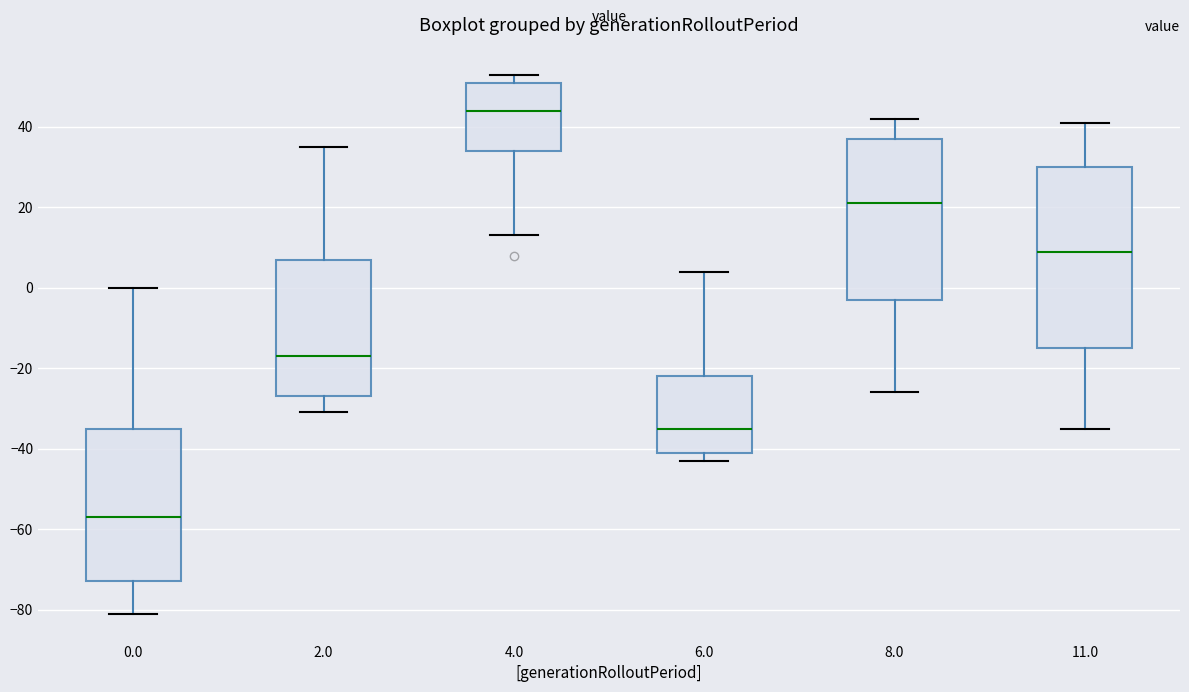

Reading left to right, read every box against the y-axis: the position of its median line, the range the box covers, and the ends of its whiskers. The values are not printed on the chart, so give them approximately, as read against the axis.

0.0: median -56, box -72 to -34, whiskers -80 to 0
2.0: median -16, box -26 to 8, whiskers -30 to 36
4.0: median 44, box 34 to 52, whiskers 14 to 54
6.0: median -34, box -40 to -22, whiskers -42 to 4
8.0: median 22, box -2 to 38, whiskers -26 to 42
11.0: median 10, box -14 to 30, whiskers -34 to 42